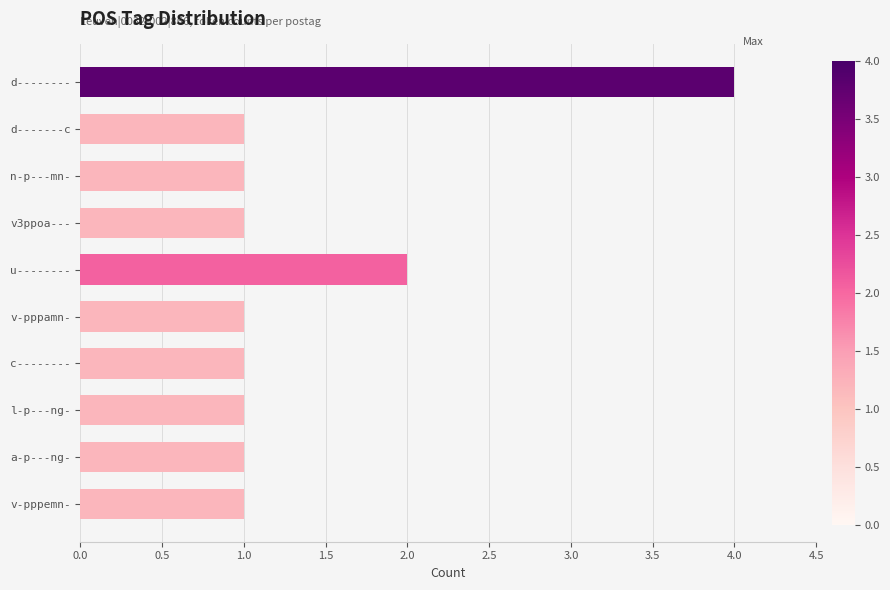

Reading bottom to top, list all the values displayed in this chart.

v-pppemn-=1	a-p---ng-=1	l-p---ng-=1	c--------=1	v-pppamn-=1	u--------=2	v3ppoa---=1	n-p---mn-=1	d-------c=1	d--------=4